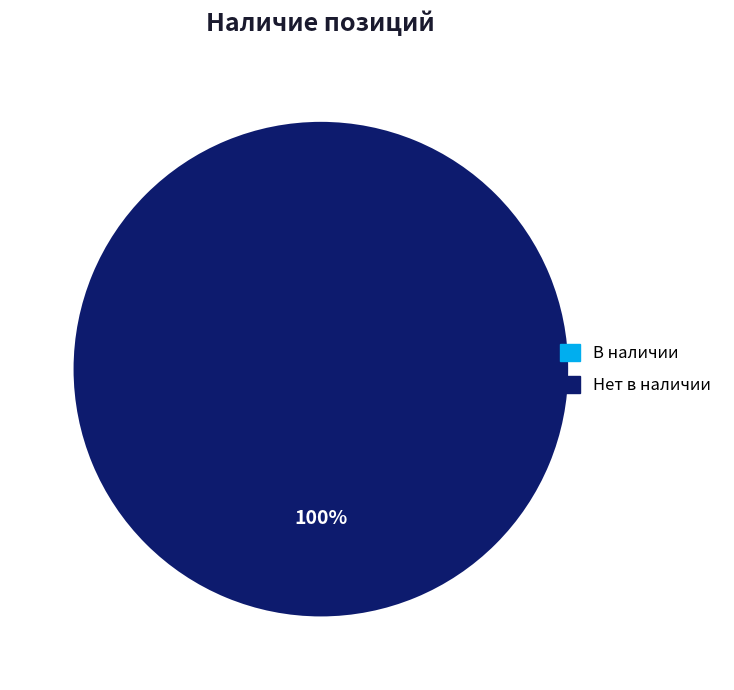

Is there any slice that represents more than half of the pie?

Yes